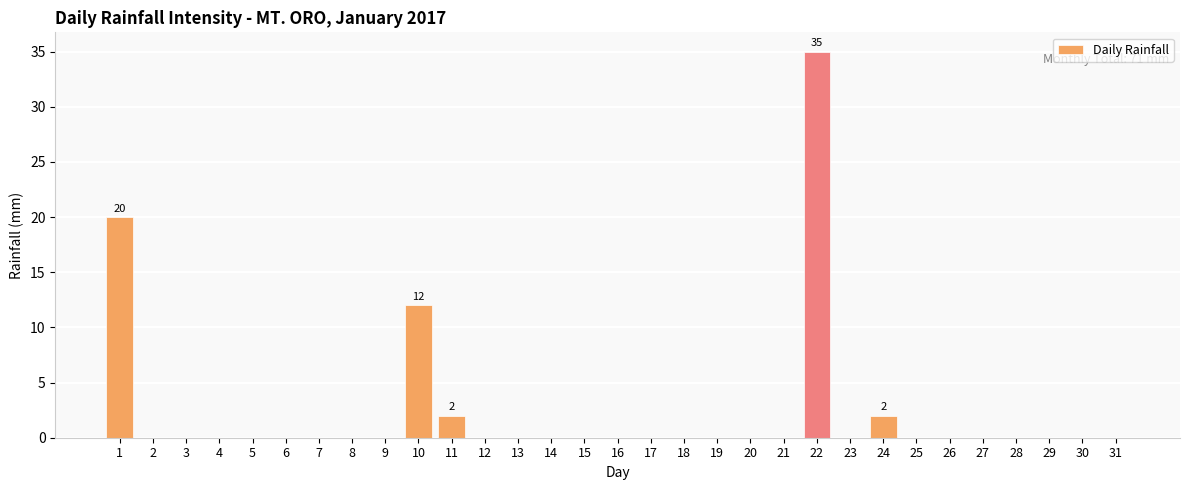

True or false: the data shows 13 at 5.

False